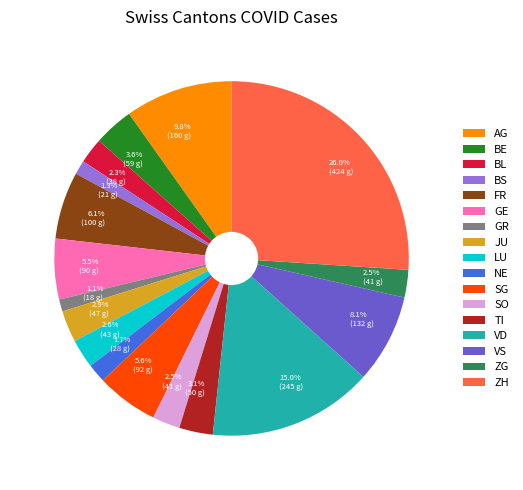

What is the largest slice in the pie chart?

ZH